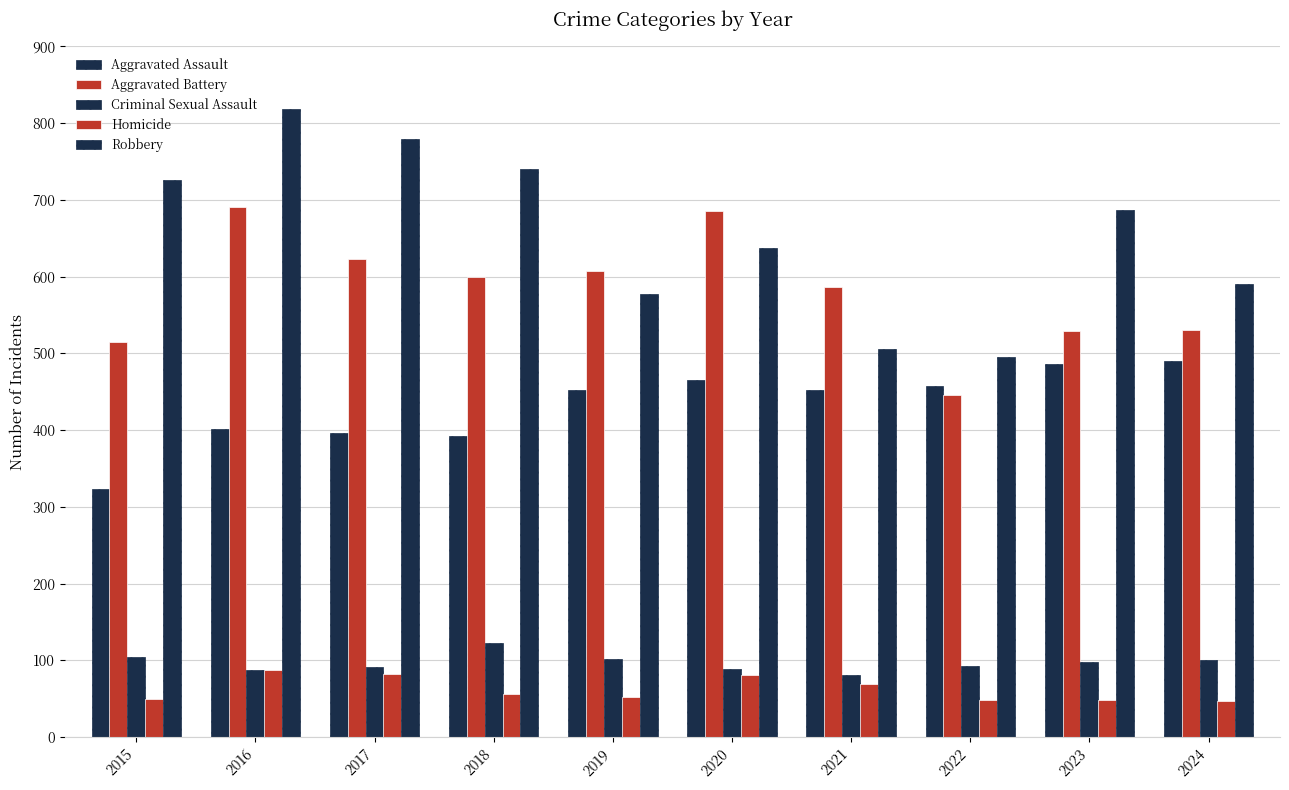

Where is Homicide nearest to the value 67?

2021